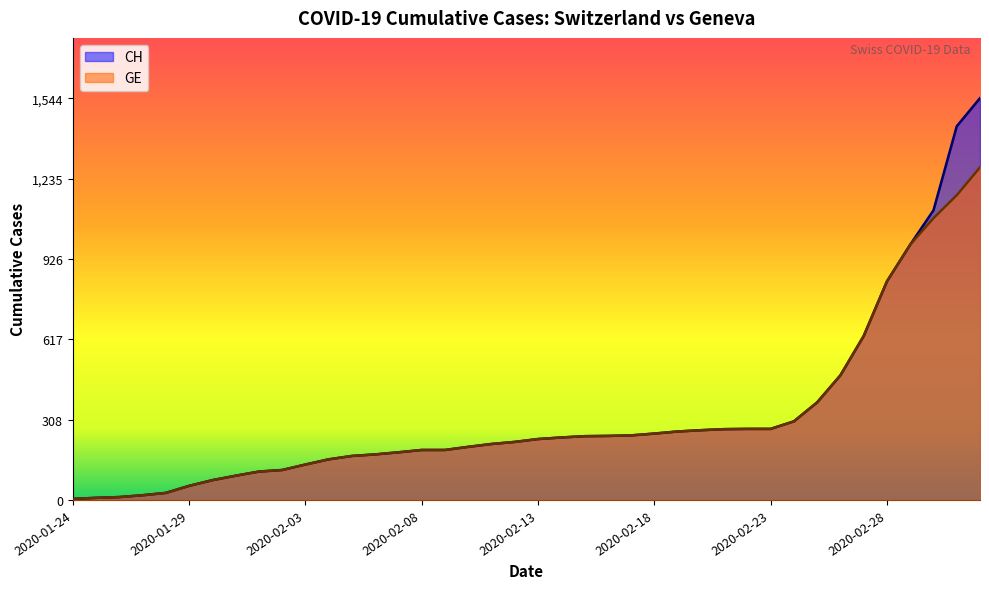

Which category has the highest value in the CH series?

2020-03-03